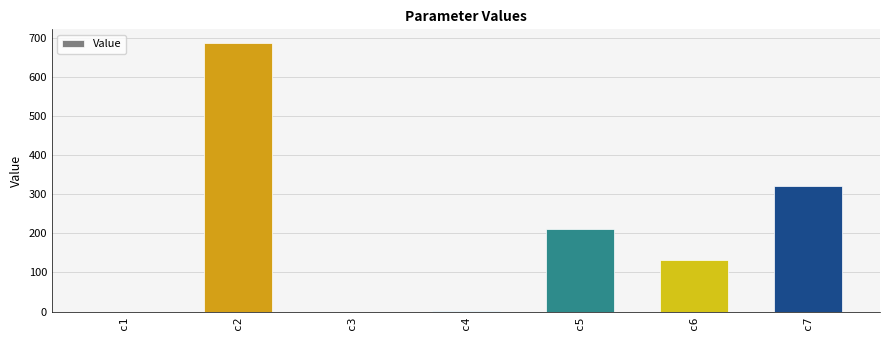

Is it true that the value at c4 is 0.7?

True